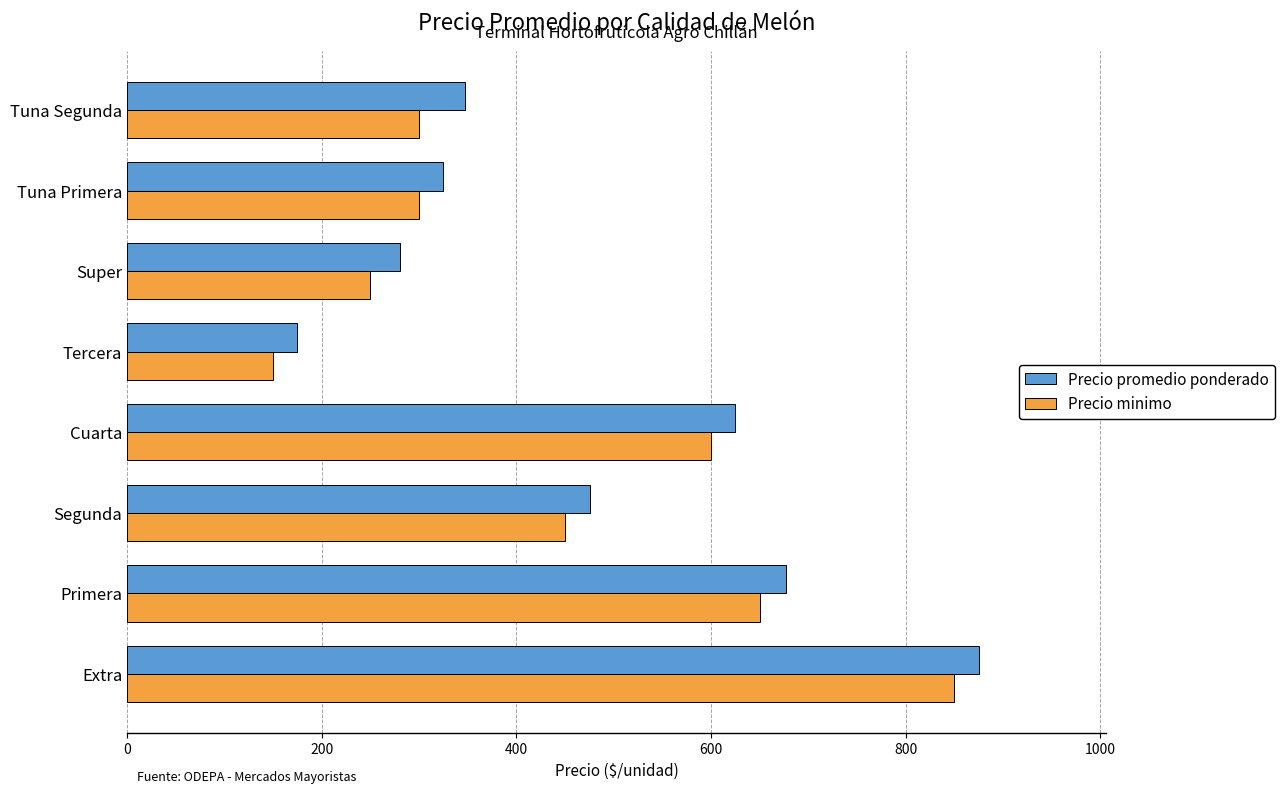

Where is Precio minimo nearest to the value 500?

Segunda